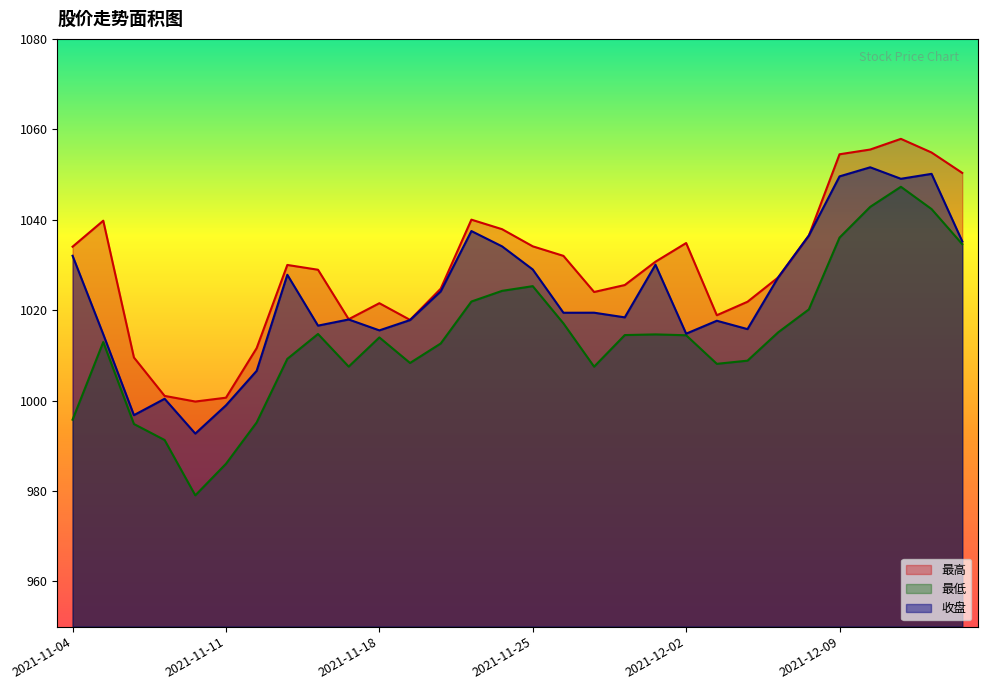

What is the maximum value for 最低?

1047.3